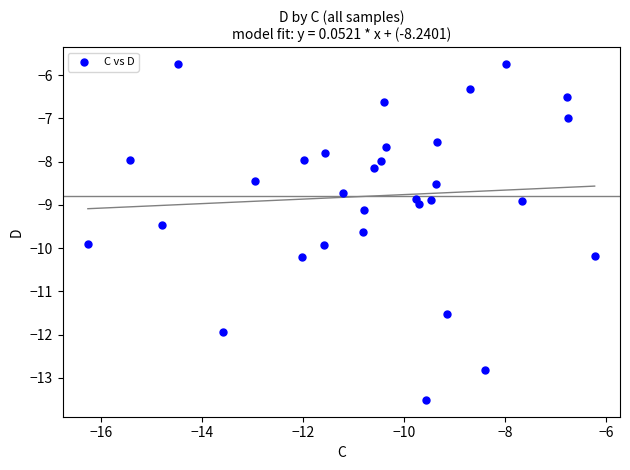

What is the range of Y values (max minus min)?

7.8